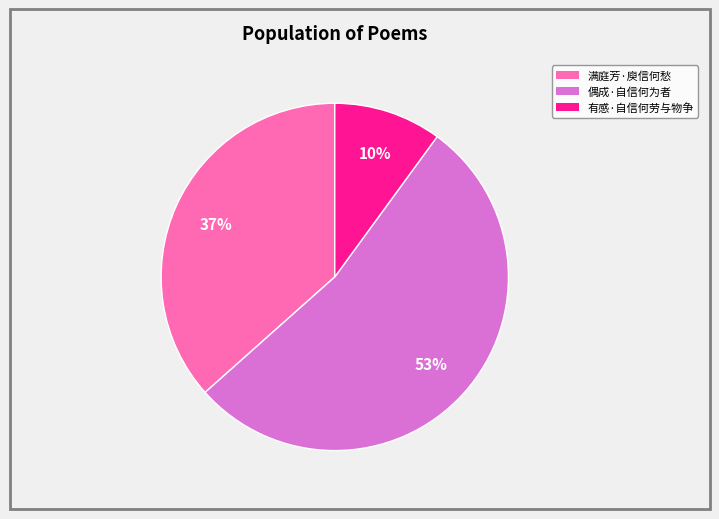

To the nearest percent, what is the combined percentage of 有感·自信何劳与物争 and 偶成·自信何为者?

63%